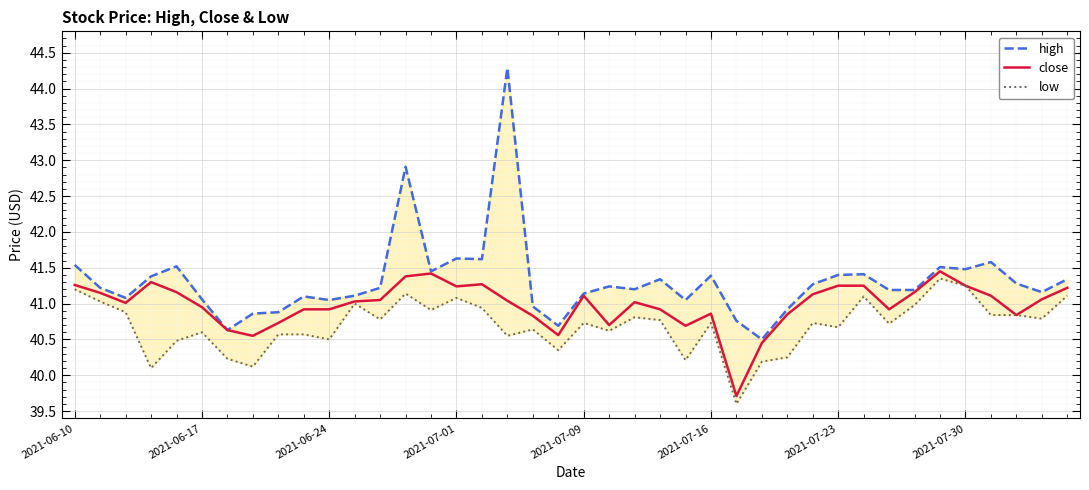

True or false: low has more than 0 interior local peaks.

True